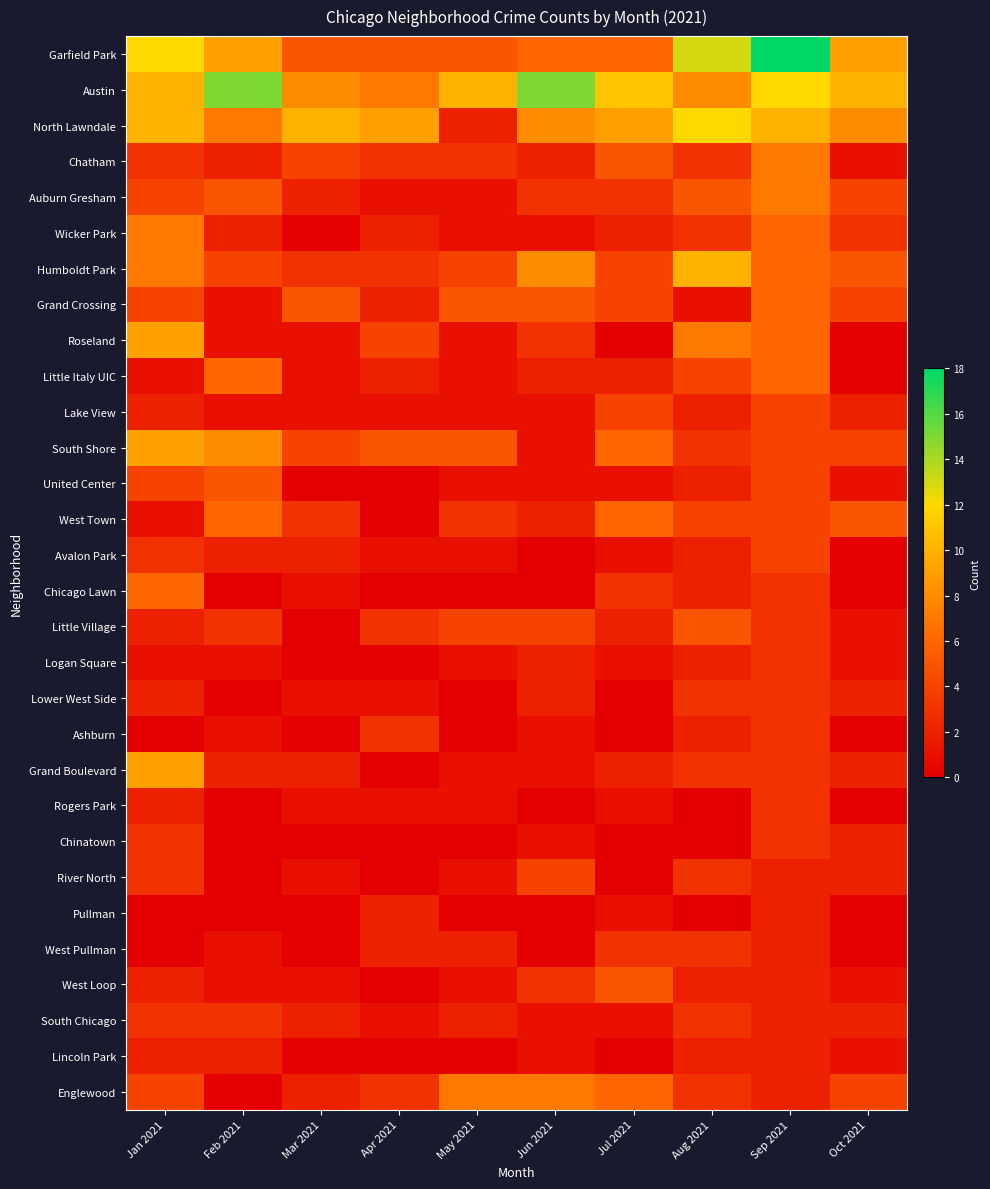

What is the total value across all series at Jun 2021?

85